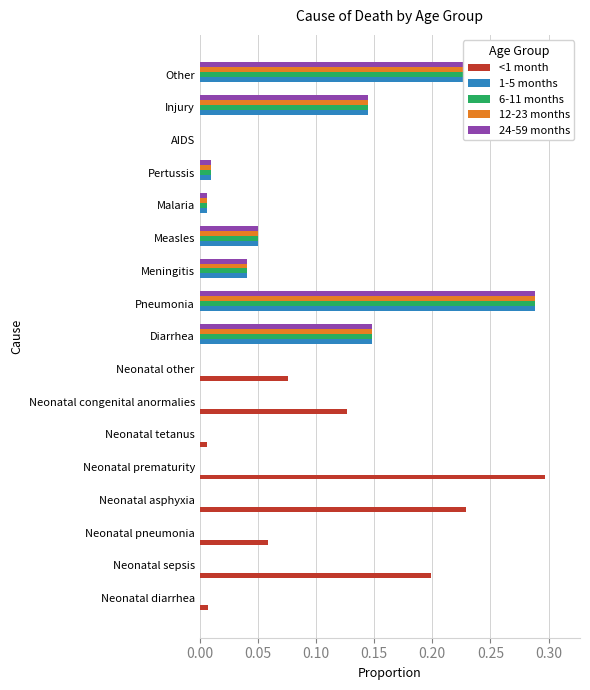

Between Neonatal other and Pneumonia, which is larger?

Neonatal other